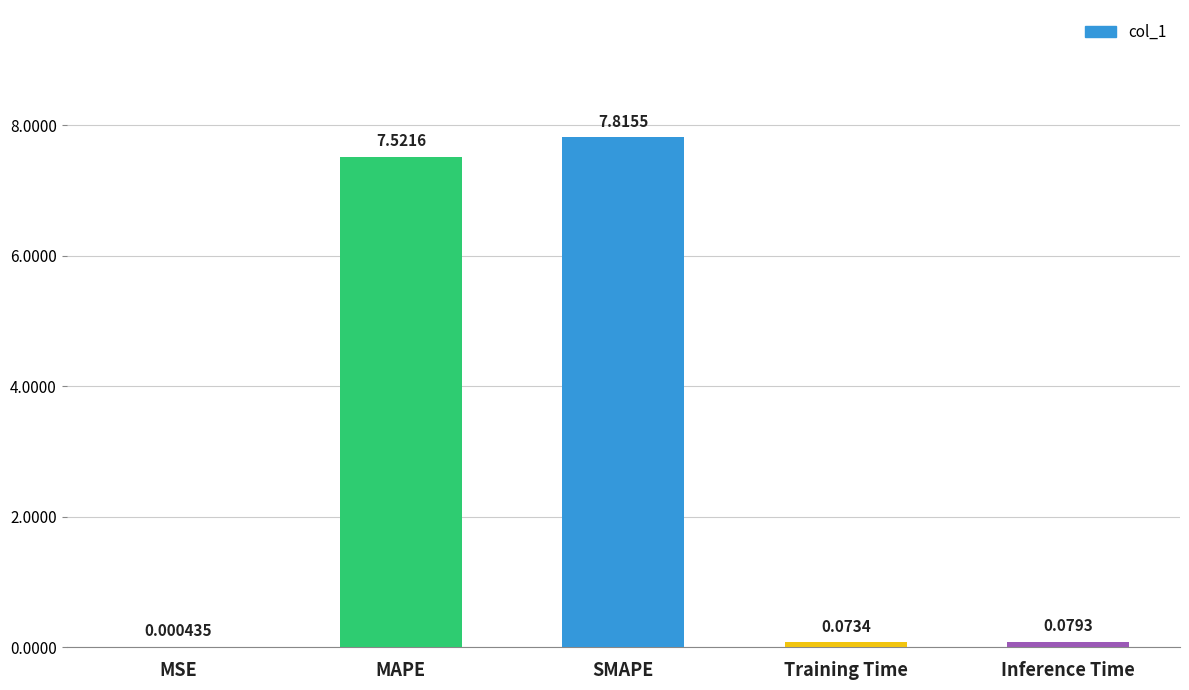

What is the sum of the values at Training Time and MAPE?

7.6